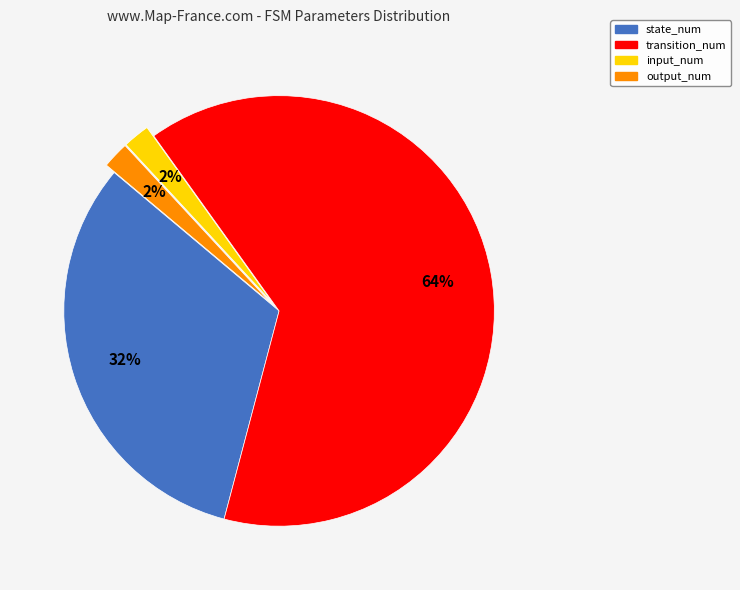

Which category accounts for the majority?

transition_num